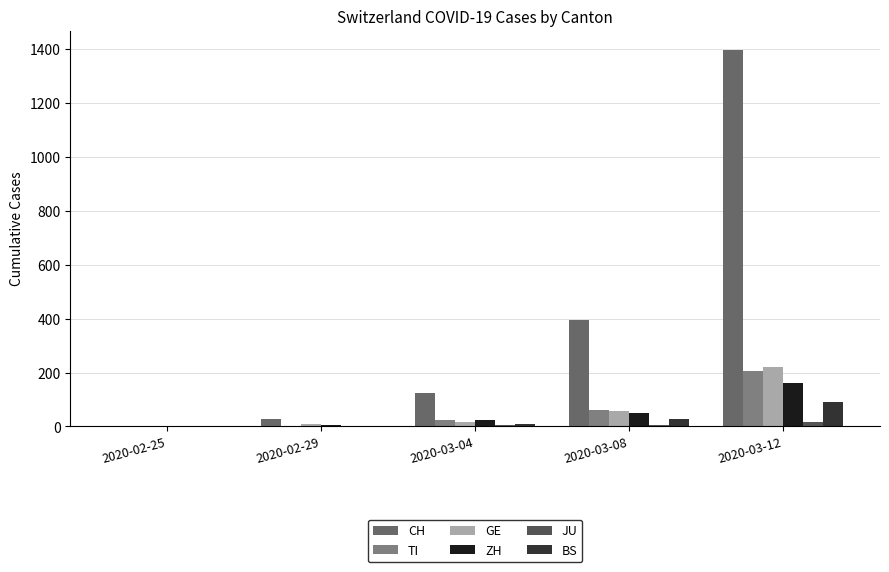

What is the maximum value shown in the chart?

1398